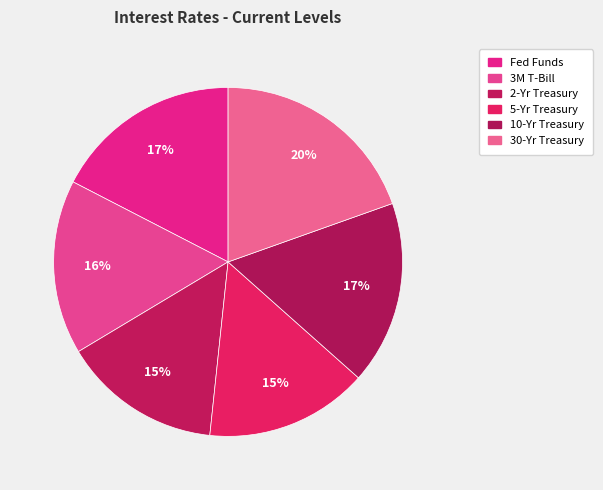

How many segments does this pie chart have?

6